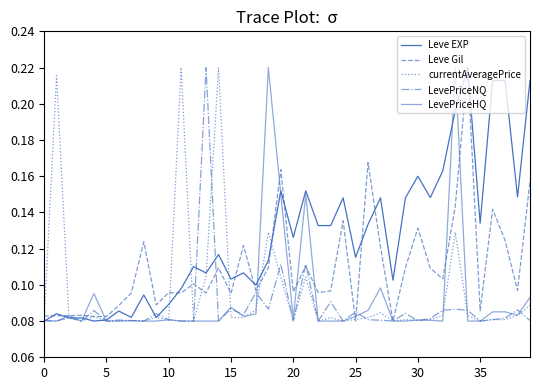

Reading left to right, list all the values displayed in this chart.

Leve EXP: 0.1	0.1	0.1	0.1	0.1	0.1	0.1	0.1	0.1	0.1	0.1	0.1	0.1	0.1	0.1	0.1	0.1	0.1	0.1	0.2	0.1	0.2	0.1	0.1	0.1	0.1	0.1	0.1	0.1	0.1	0.2	0.1	0.2	0.2	0.2	0.1	0.2	0.2	0.1	0.2
Leve Gil: 0.1	0.1	0.1	0.1	0.1	0.1	0.1	0.1	0.1	0.1	0.1	0.1	0.1	0.1	0.1	0.1	0.1	0.1	0.1	0.2	0.1	0.1	0.1	0.1	0.1	0.1	0.2	0.1	0.1	0.1	0.1	0.1	0.1	0.1	0.2	0.1	0.1	0.1	0.1	0.2
currentAveragePrice: 0.1	0.2	0.1	0.1	0.1	0.1	0.1	0.1	0.1	0.1	0.1	0.2	0.1	0.1	0.2	0.1	0.1	0.1	0.1	0.1	0.1	0.1	0.1	0.1	0.1	0.1	0.1	0.1	0.1	0.1	0.1	0.1	0.1	0.1	0.1	0.1	0.1	0.1	0.1	0.1
LevePriceNQ: 0.1	0.1	0.1	0.1	0.1	0.1	0.1	0.1	0.1	0.1	0.1	0.1	0.1	0.2	0.1	0.1	0.1	0.1	0.1	0.1	0.1	0.1	0.1	0.1	0.1	0.1	0.1	0.1	0.1	0.1	0.1	0.1	0.1	0.1	0.1	0.1	0.1	0.1	0.1	0.1
LevePriceHQ: 0.1	0.1	0.1	0.1	0.1	0.1	0.1	0.1	0.1	0.1	0.1	0.1	0.1	0.1	0.1	0.1	0.1	0.1	0.2	0.1	0.1	0.1	0.1	0.1	0.1	0.1	0.1	0.1	0.1	0.1	0.1	0.1	0.1	0.2	0.1	0.1	0.1	0.1	0.1	0.1